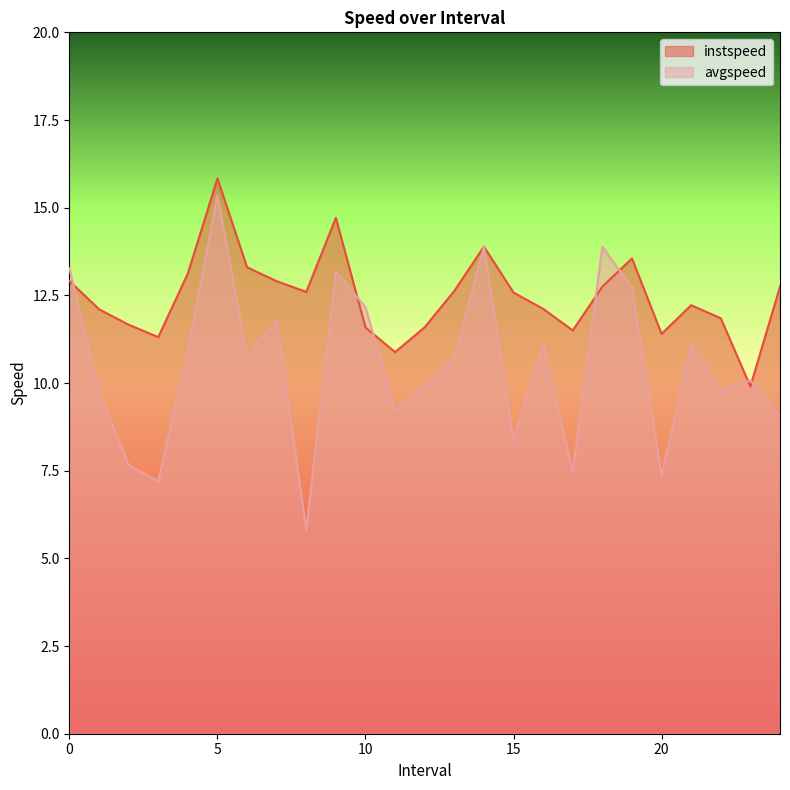

In instspeed, how many points are higher than both neighbors (excluding endpoints)?

5